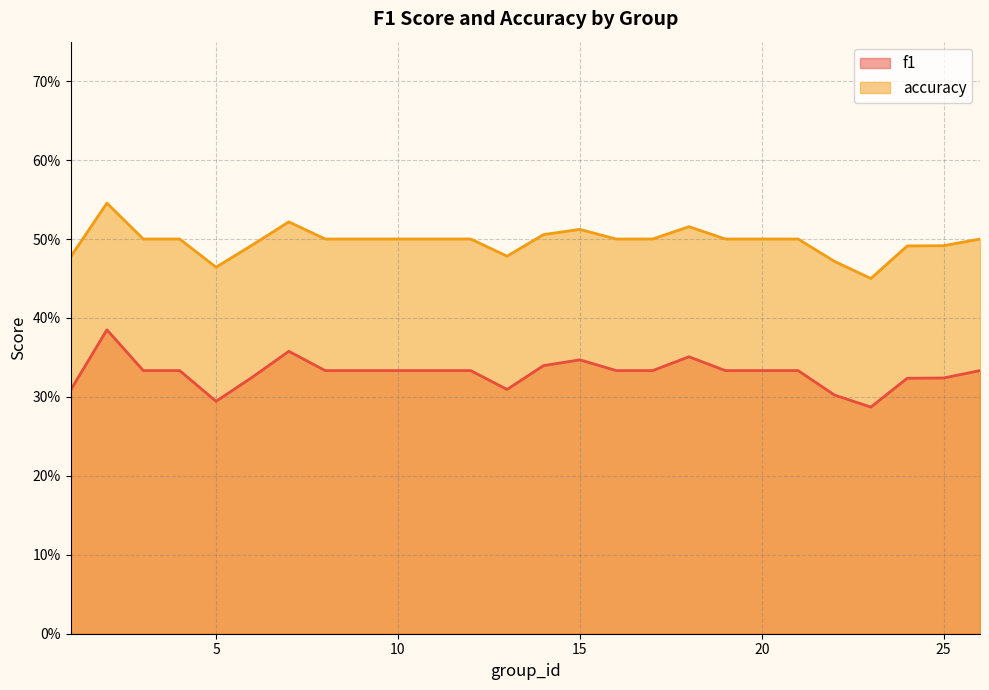

Is the value of accuracy at 9 greater than the value of f1 at 18?

Yes